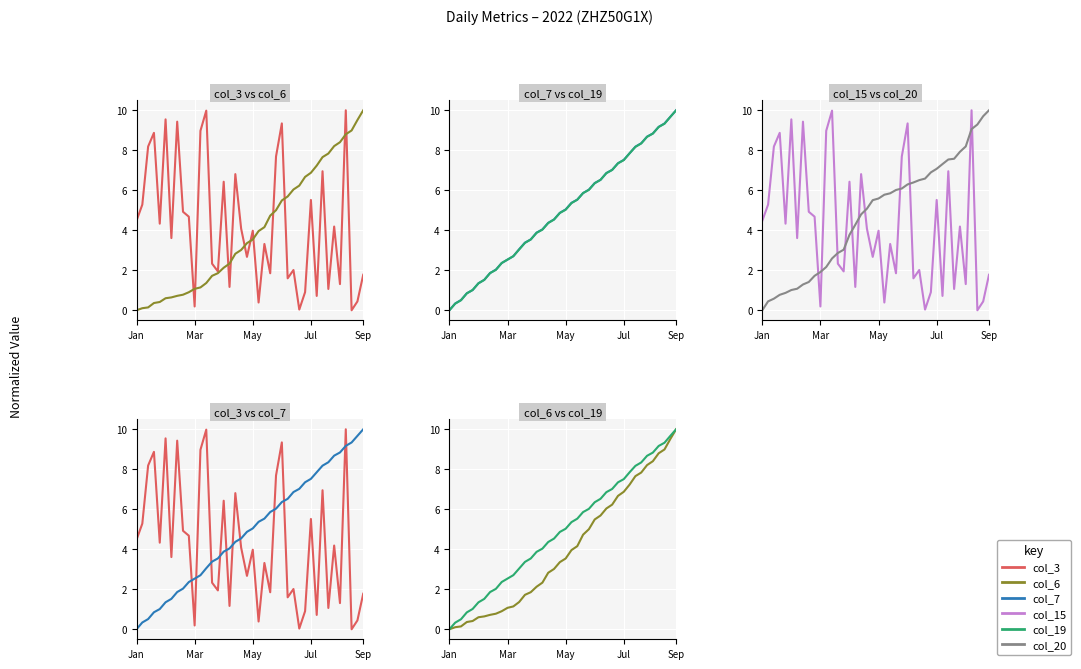

True or false: col_7 and col_6 cross at least once.

False